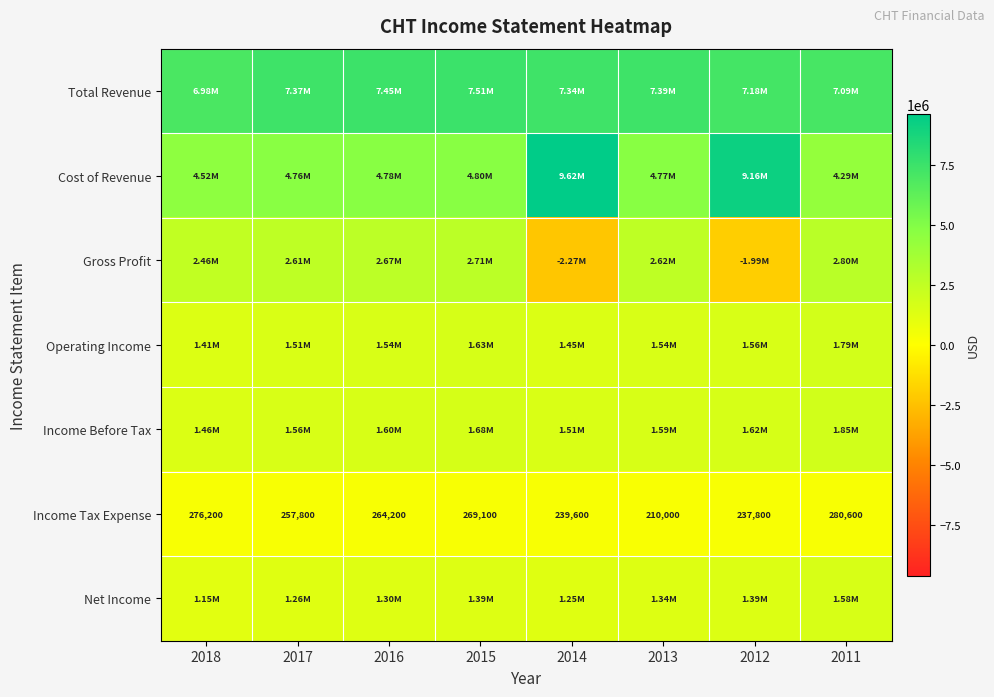

What is the difference between the Income Tax Expense values at 2016 and 2015?

4900